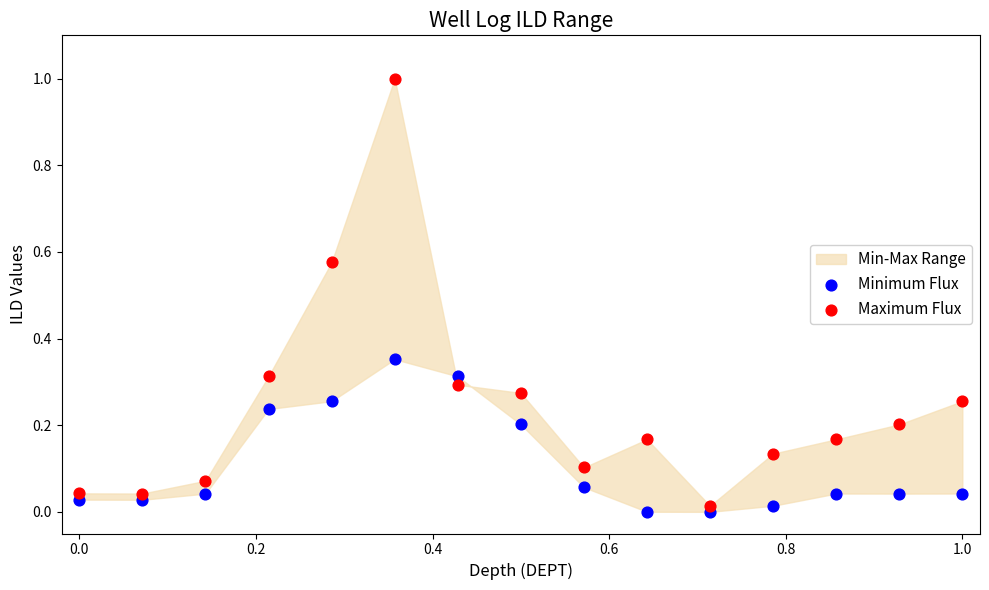

Across all data points, what is the range of Y values (max minus min)?

1.0